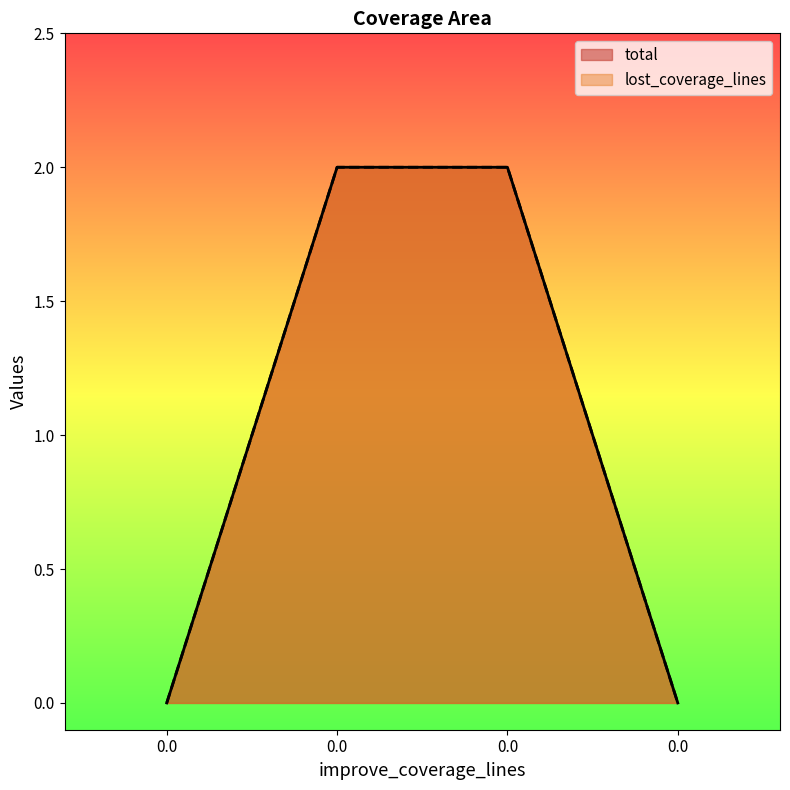

How many data points does each series have?

4